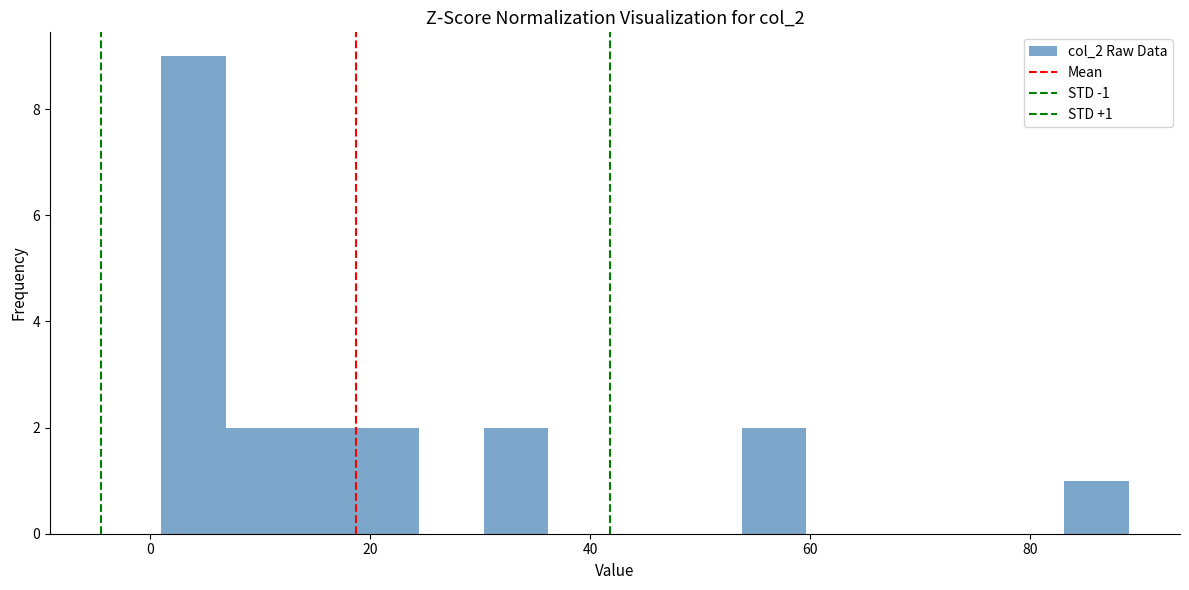

Around what value on the x-axis is the tallest bar? Give the approximate position of its centre, as read against the axis.

4